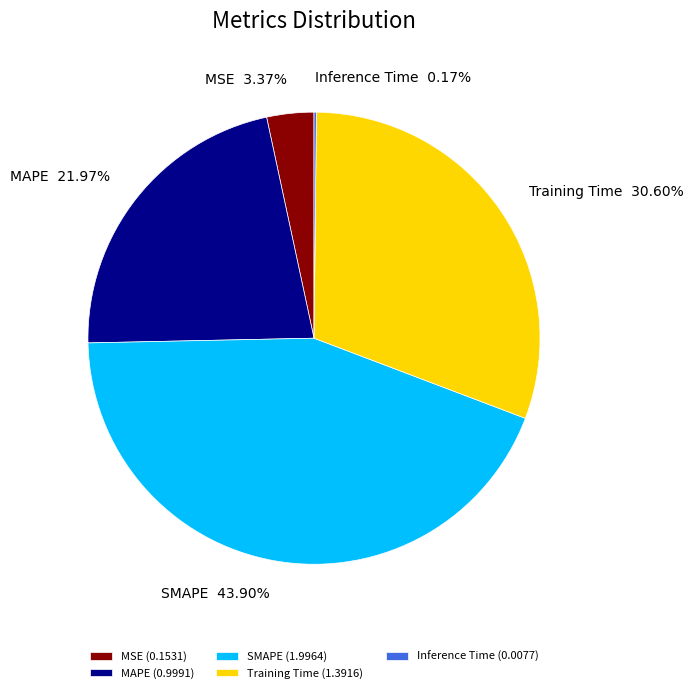

The SMAPE slice represents 29% of the pie. True or false?

False